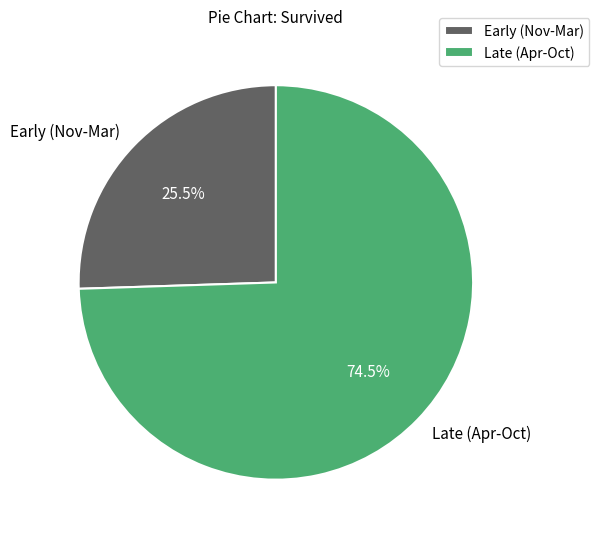

To the nearest percent, what is the difference between the largest and smallest slice percentages?

49%